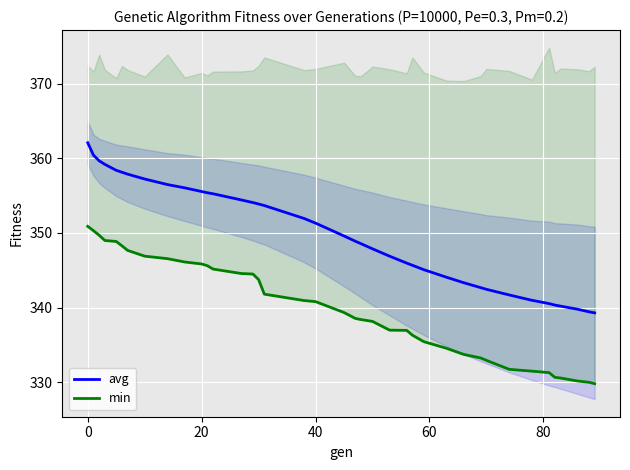

Is it true that avg equals 131.5 at 40?

False